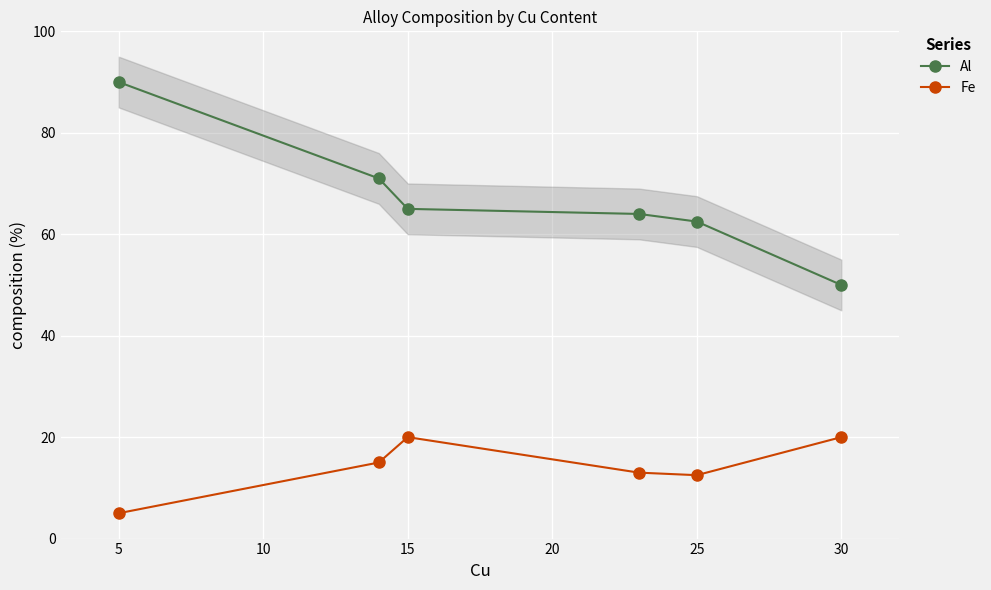

Does the chart display data point markers on the line(s)?

Yes